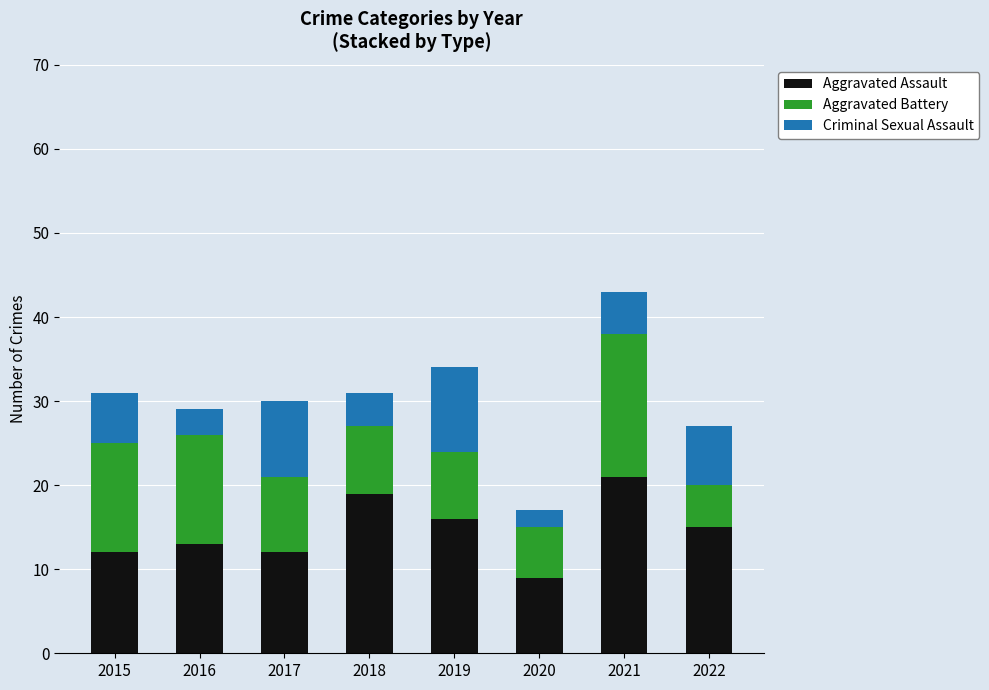

At which label does Aggravated Assault reach its peak?

2021